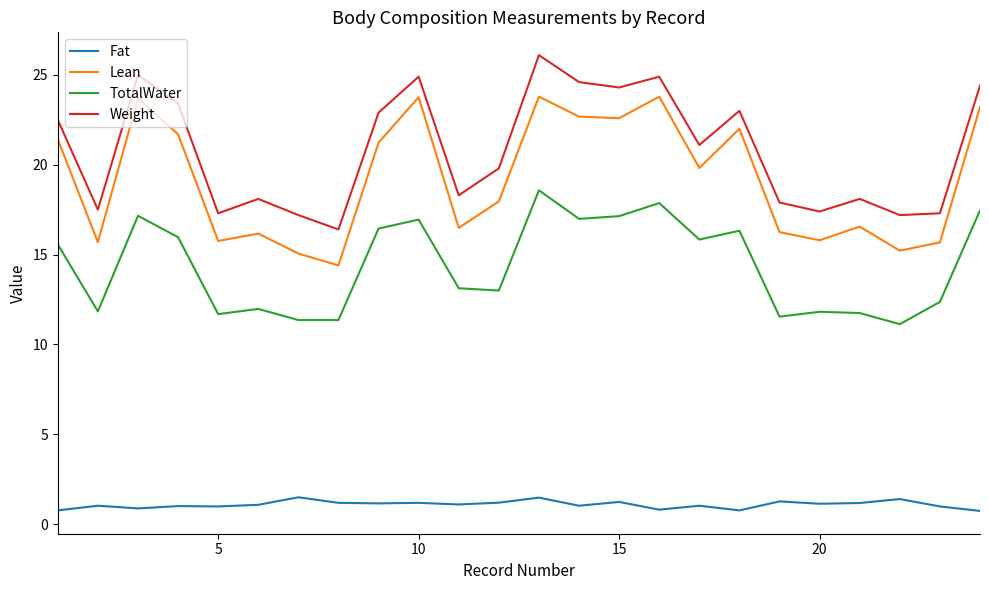

Which series has the largest total across all categories?

Weight